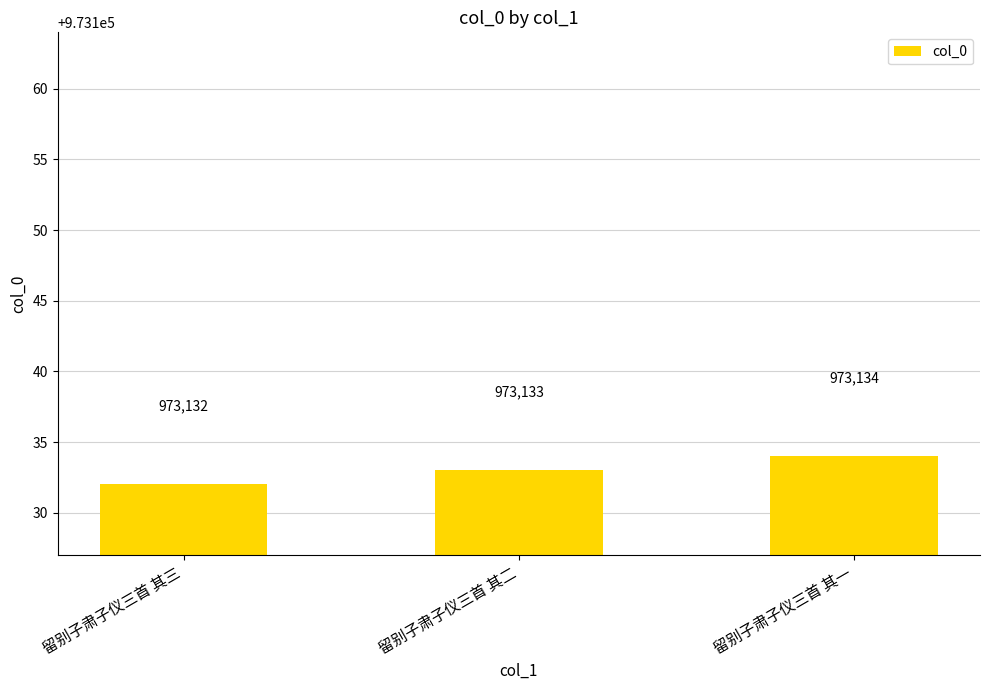

Reading left to right, what are all the values shown in this chart?

留别子肃子仪三首 其三=973132	留别子肃子仪三首 其二=973133	留别子肃子仪三首 其一=973134